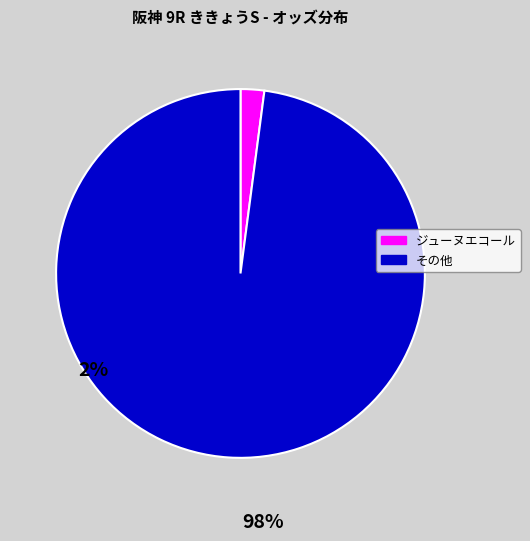

Which category has the biggest portion of the pie?

その他